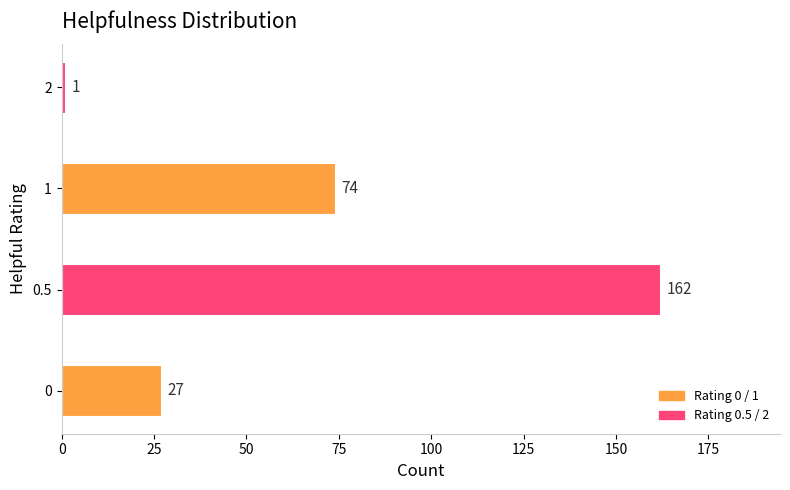

Which has a higher value, 0.5 or 0?

0.5